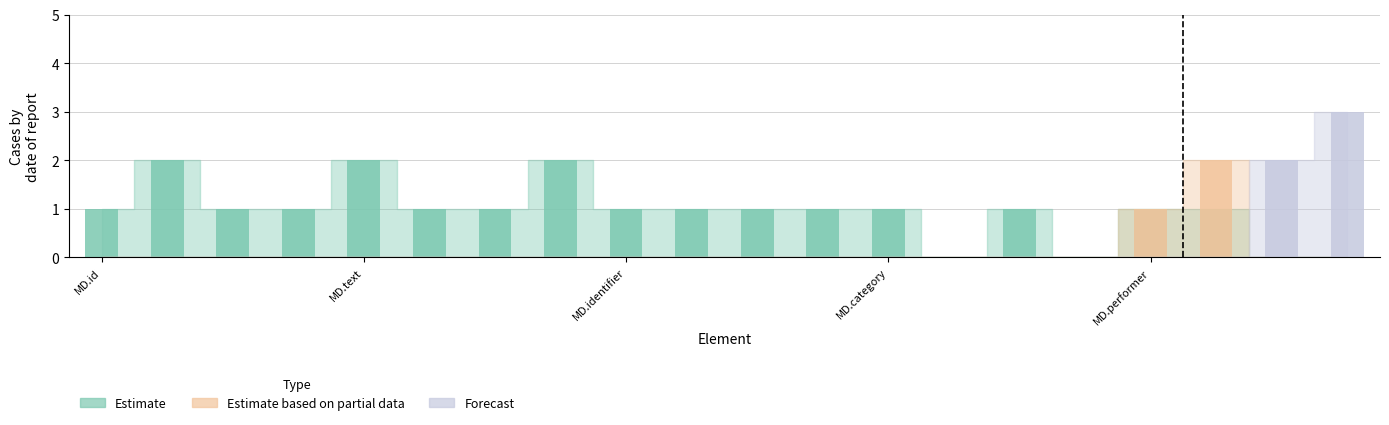

What is the greatest value displayed?

3